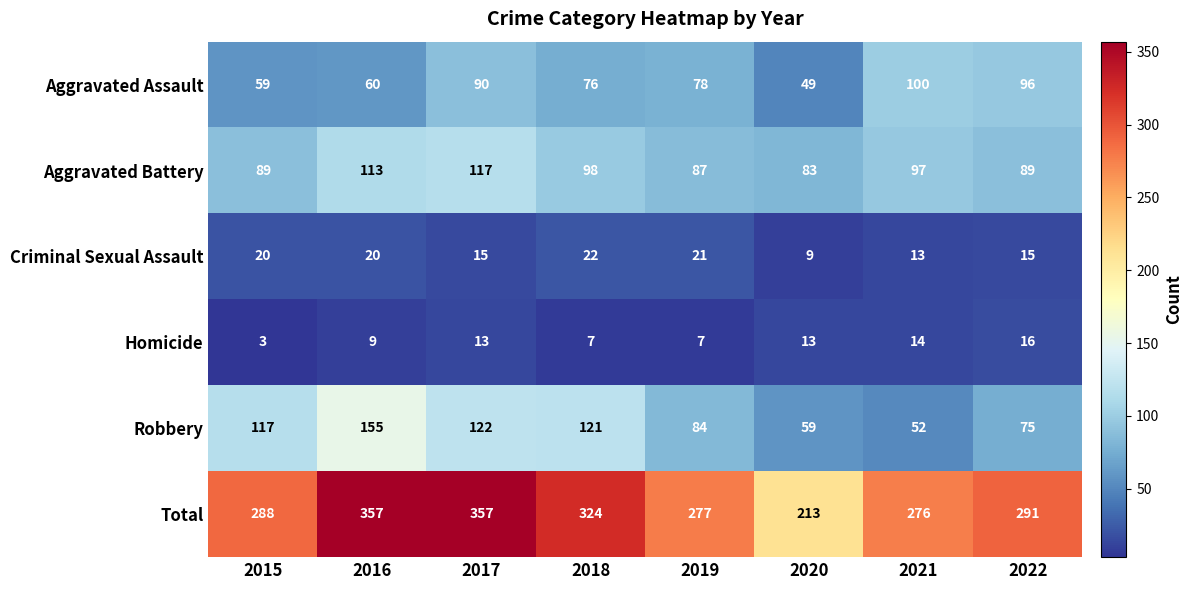

How many series are shown in this chart?

6